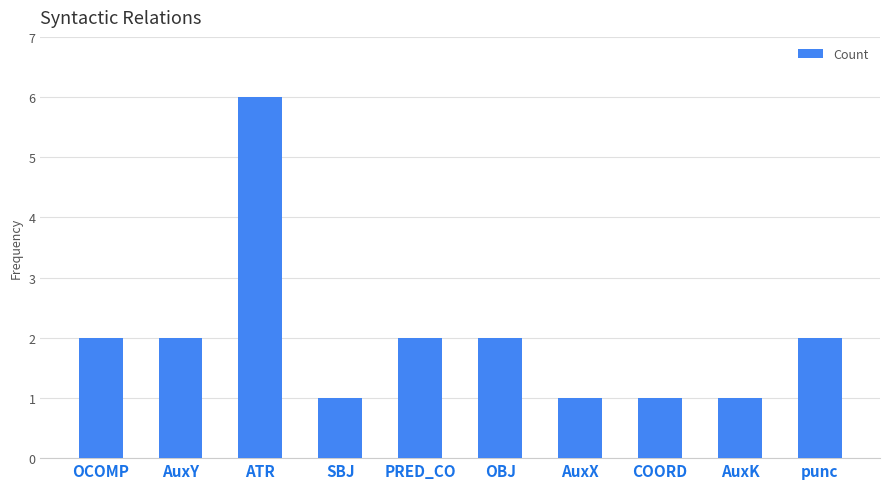

Between AuxY and AuxX, which is larger?

AuxY